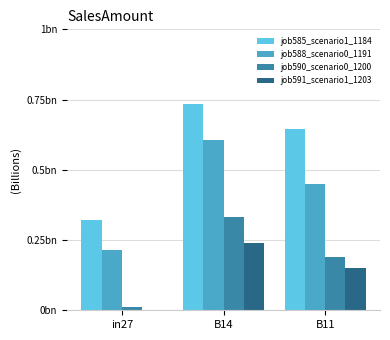

Between in27 and B14, which series saw the biggest shift?

job585_scenario1_1184